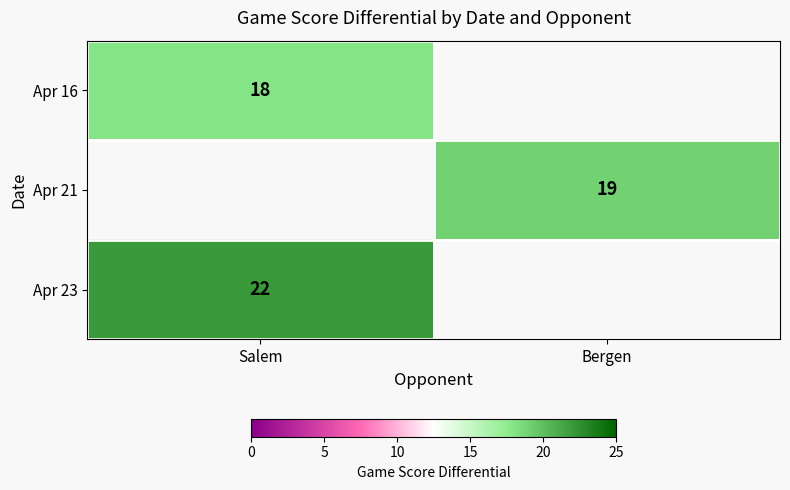

The Apr 23 series shows 32 at Salem. True or false?

False